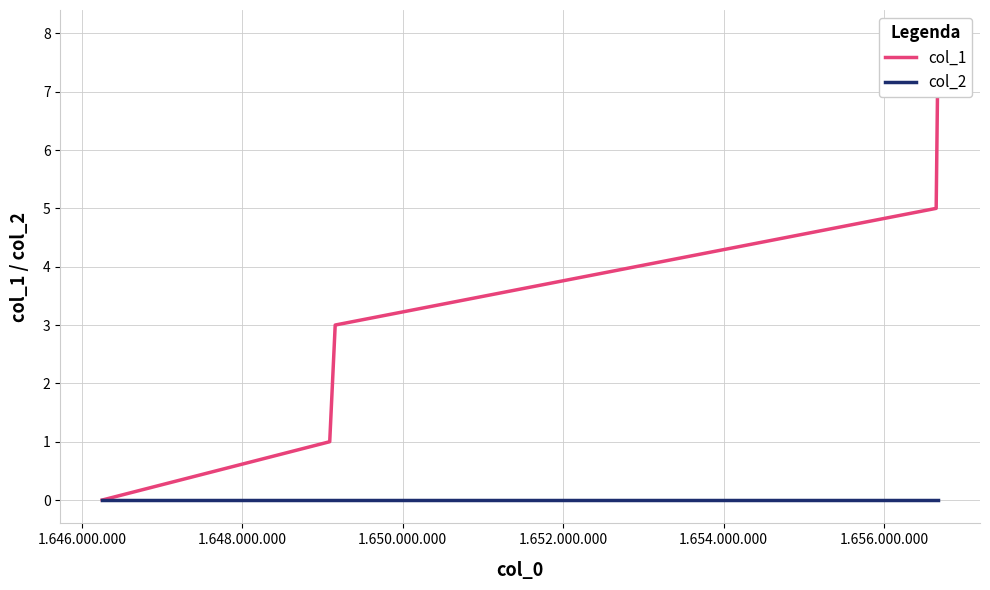

What are all the series names shown in the legend?

col_1, col_2